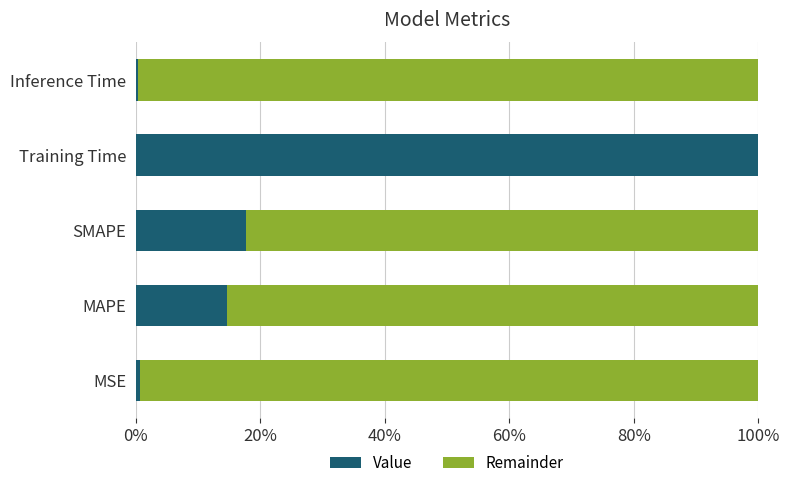

Reading right to left, list all the values displayed in this chart.

Value: 0.0	1.0	0.2	0.1	0.0
Remainder: 1.0	0.0	0.8	0.9	1.0